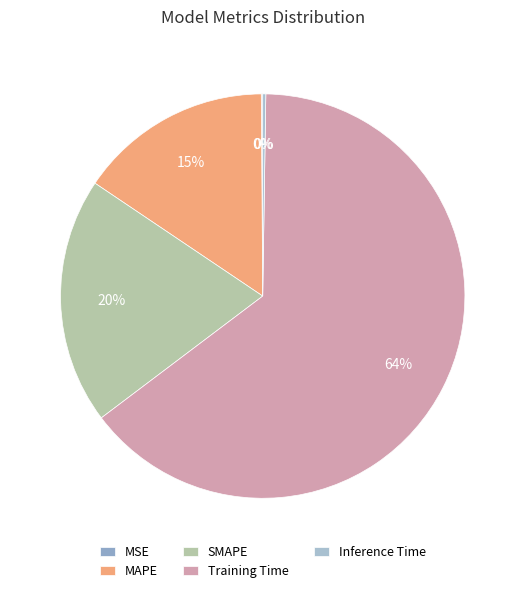

Combined, what portion of the pie is SMAPE and Training Time?

84.2%